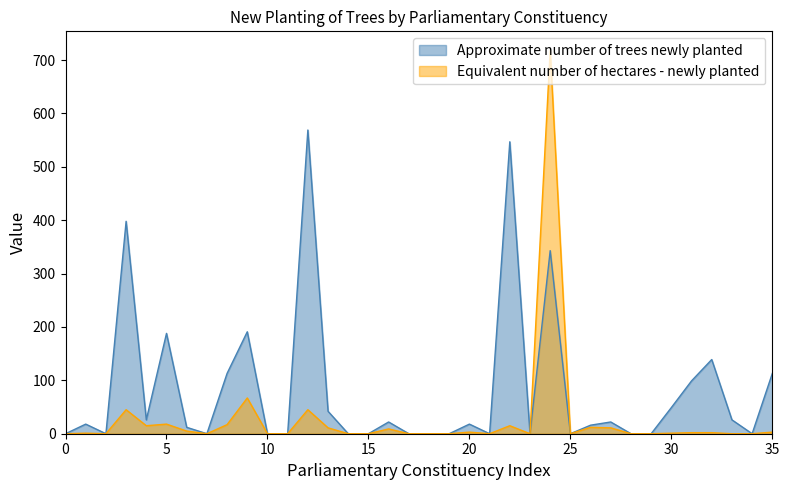

What is the maximum value shown in the chart?

718